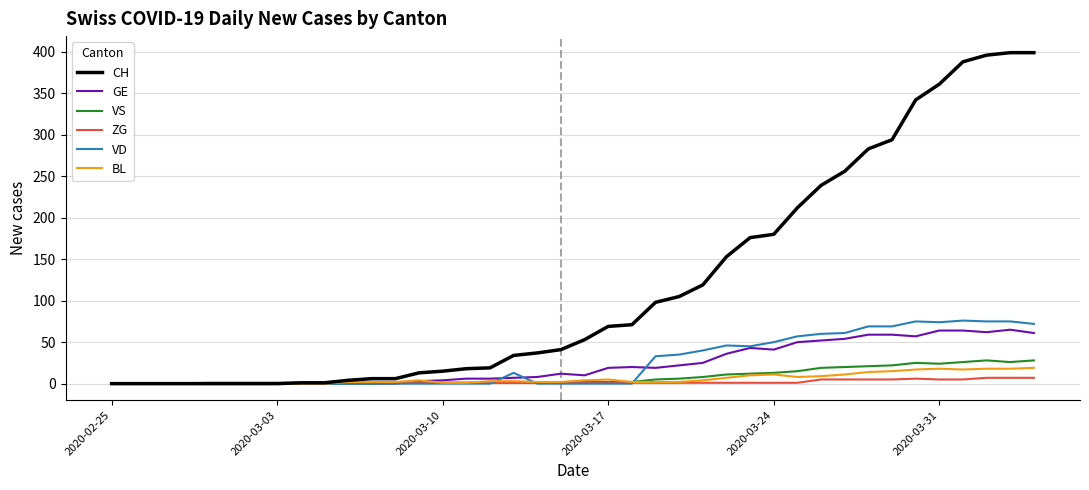

How many values in the CH series are below 53?

20